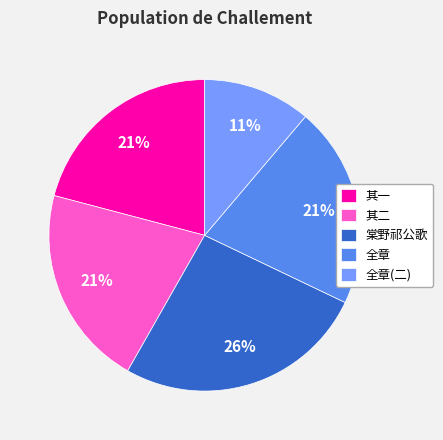

Combined, do 棠野祁公歌 and 全章(二) account for over 50%?

No